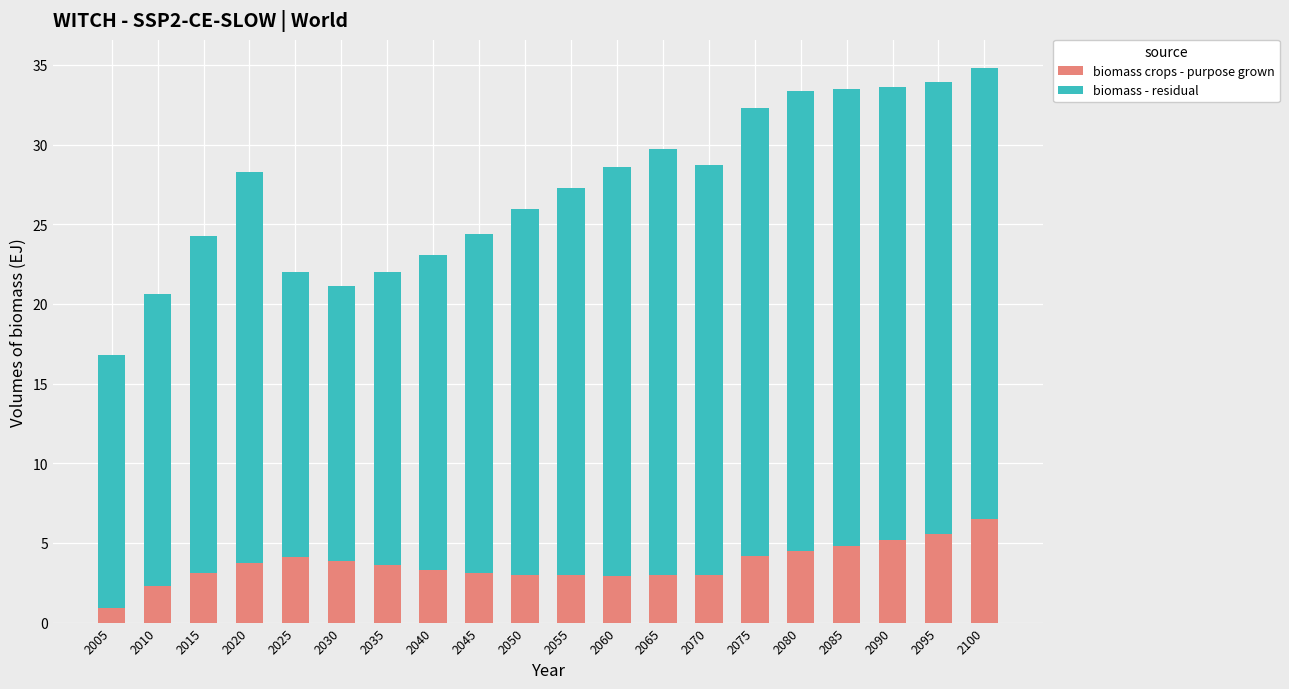

What is the total value across all series at 2075?

32.3